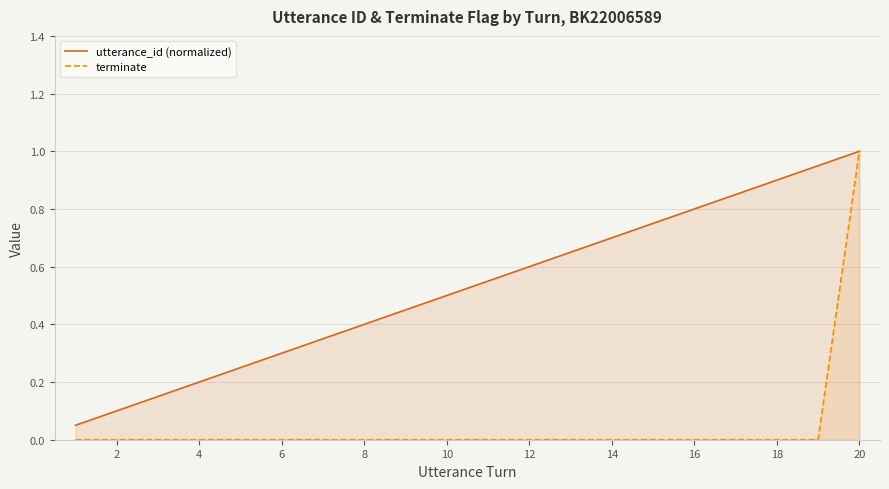

Rank the series by their maximum value, from lowest to highest.

utterance_id (normalized), terminate